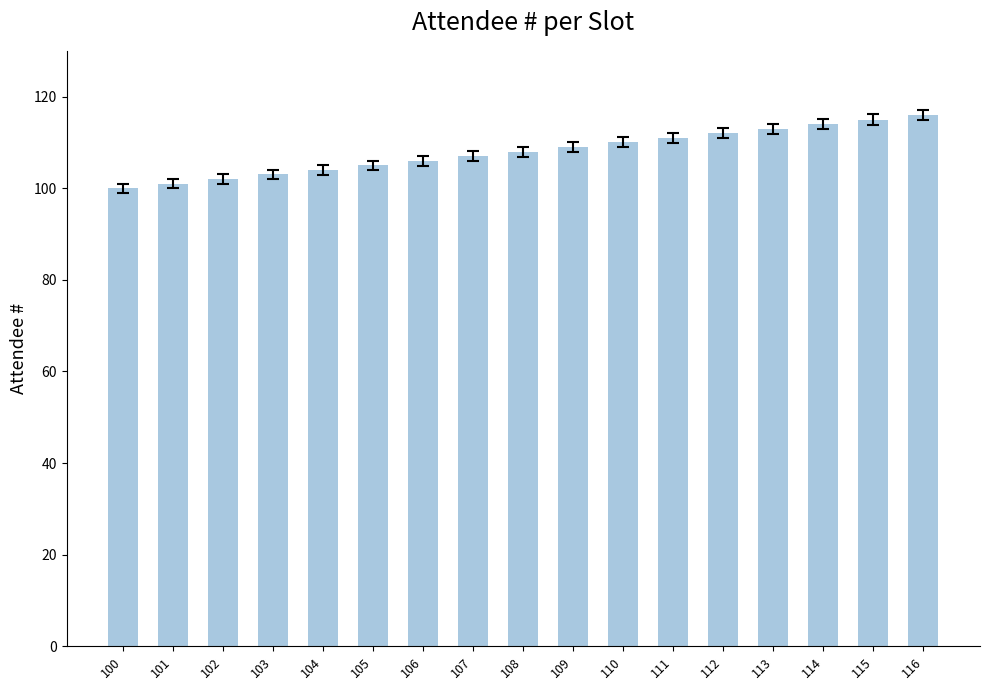

What is the sum of all values?

1836